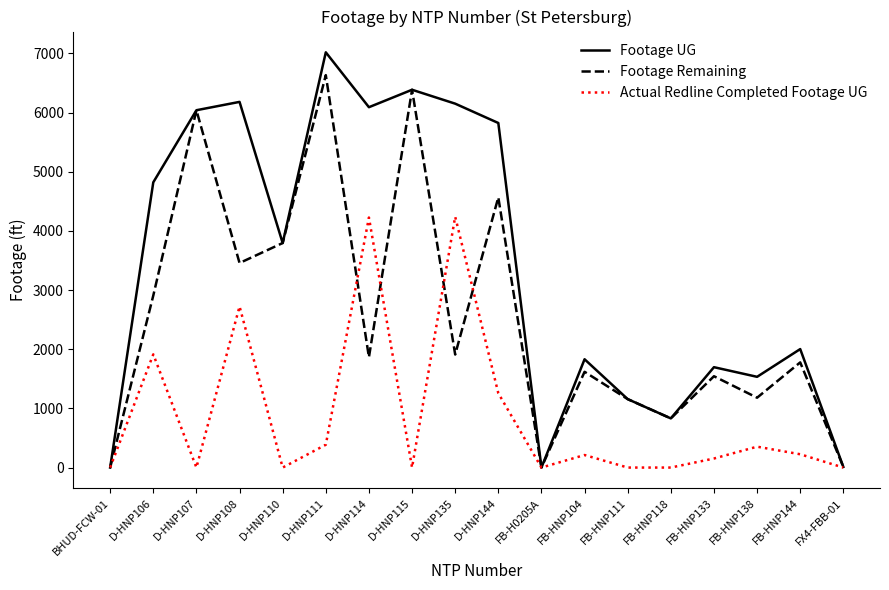

How many series are shown in this chart?

3